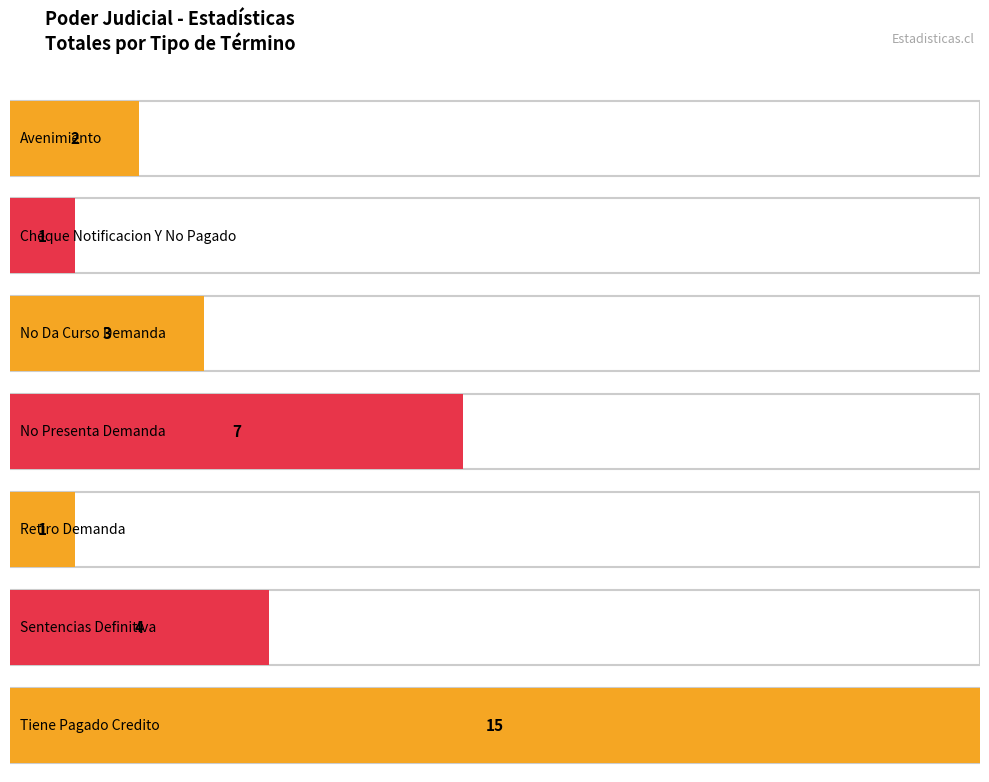

What is the value of the 1st bar from the left?

2